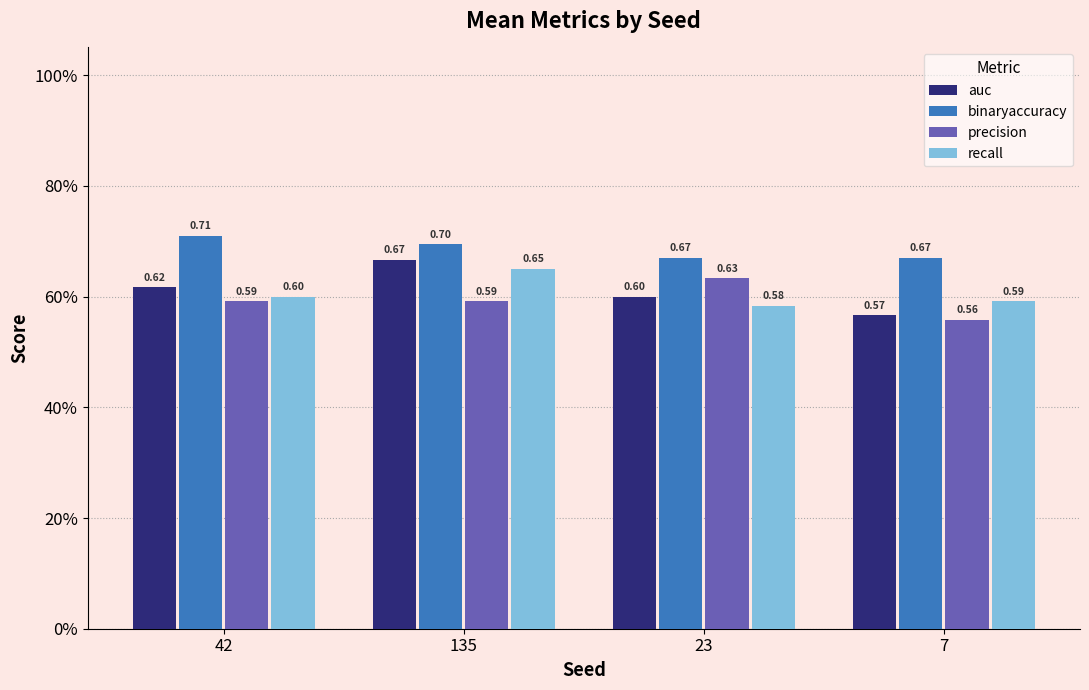

What are all the series names shown in the legend?

auc, binaryaccuracy, precision, recall